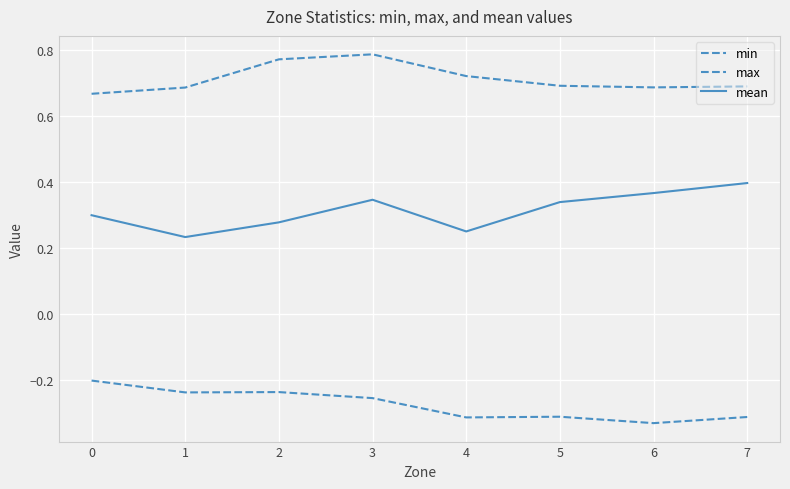

Does the chart display data point markers on the line(s)?

No